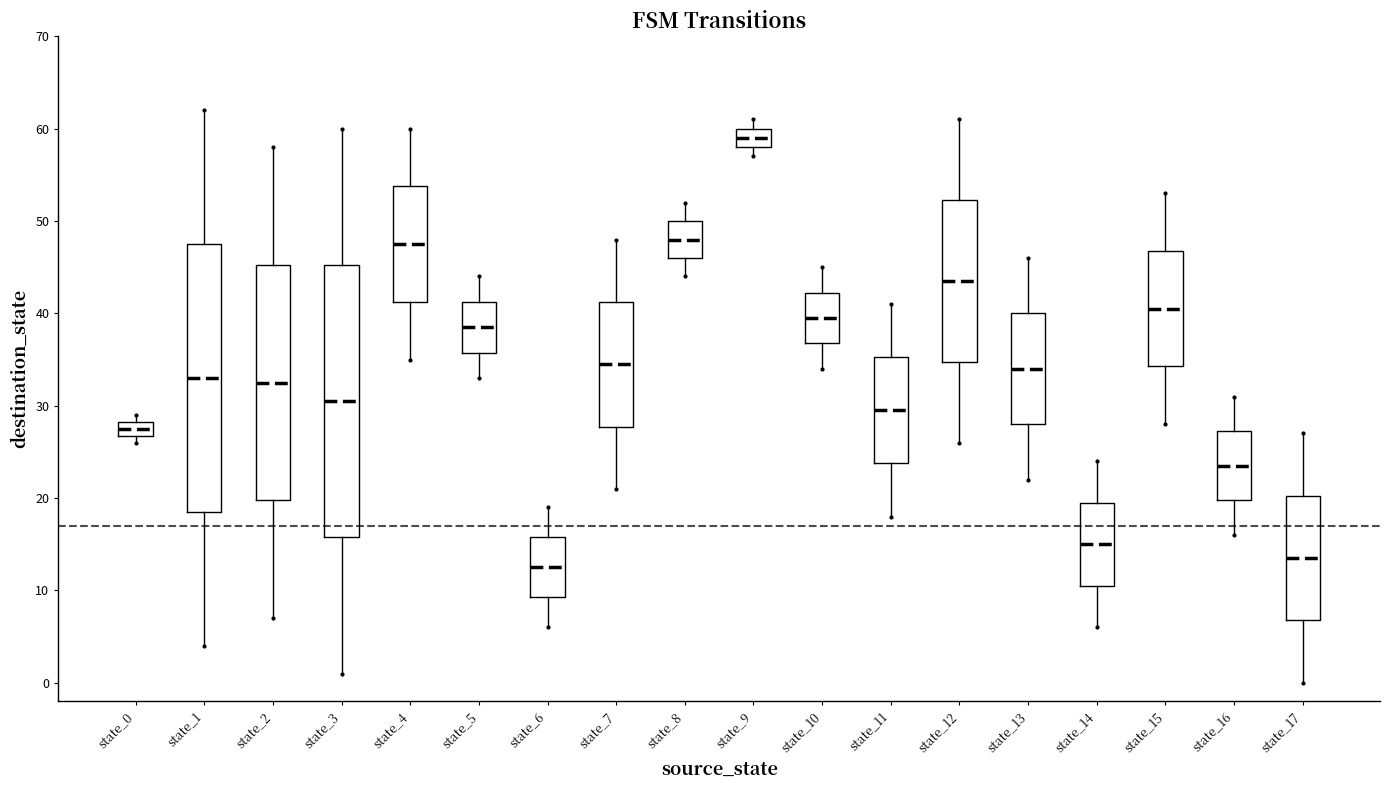

Reading left to right, transcribe this box plot: for each box, give where its median line is, the range the box spans, and where its two whiskers end, as read against the y-axis. The values are not printed on the chart, so give them approximately, as read against the axis.

state_0: median 28 (inside the box), box 27 to 28, whiskers 26 to 29
state_1: median 33, box 19 to 48, whiskers 4 to 62
state_2: median 33, box 20 to 45, whiskers 7 to 58
state_3: median 31, box 16 to 45, whiskers 1 to 60
state_4: median 48, box 41 to 54, whiskers 35 to 60
state_5: median 39, box 36 to 41, whiskers 33 to 44
state_6: median 13, box 9 to 16, whiskers 6 to 19
state_7: median 35, box 28 to 41, whiskers 21 to 48
state_8: median 48, box 46 to 50, whiskers 44 to 52
state_9: median 59, box 58 to 60, whiskers 57 to 61
state_10: median 40, box 37 to 42, whiskers 34 to 45
state_11: median 30, box 24 to 35, whiskers 18 to 41
state_12: median 44, box 35 to 52, whiskers 26 to 61
state_13: median 34, box 28 to 40, whiskers 22 to 46
state_14: median 15, box 11 to 20, whiskers 6 to 24
state_15: median 41, box 34 to 47, whiskers 28 to 53
state_16: median 24, box 20 to 27, whiskers 16 to 31
state_17: median 14, box 7 to 20, whiskers 0 to 27